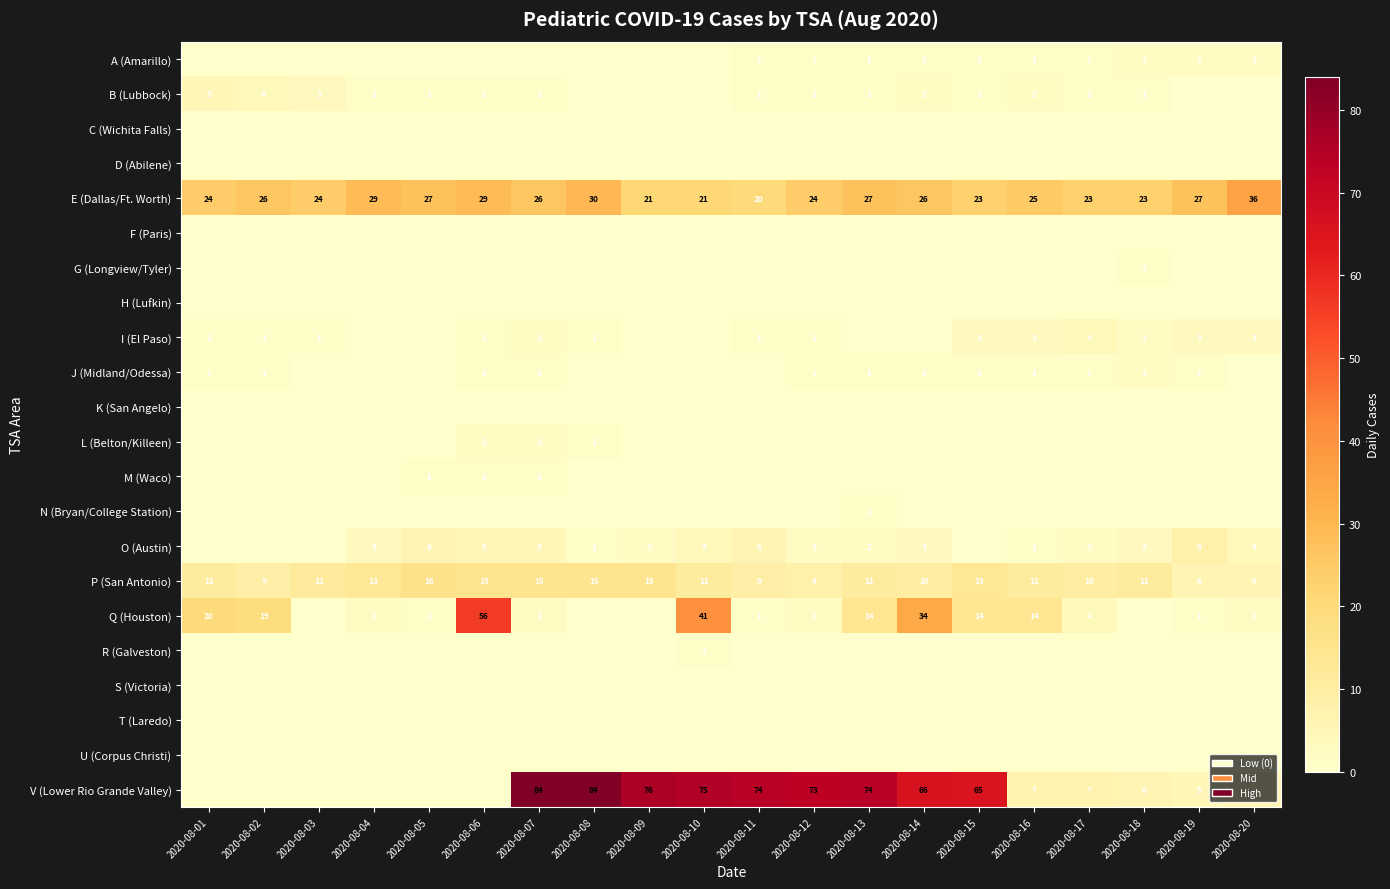

The value of A (Amarillo) at 2020-08-12 is 1. True or false?

True